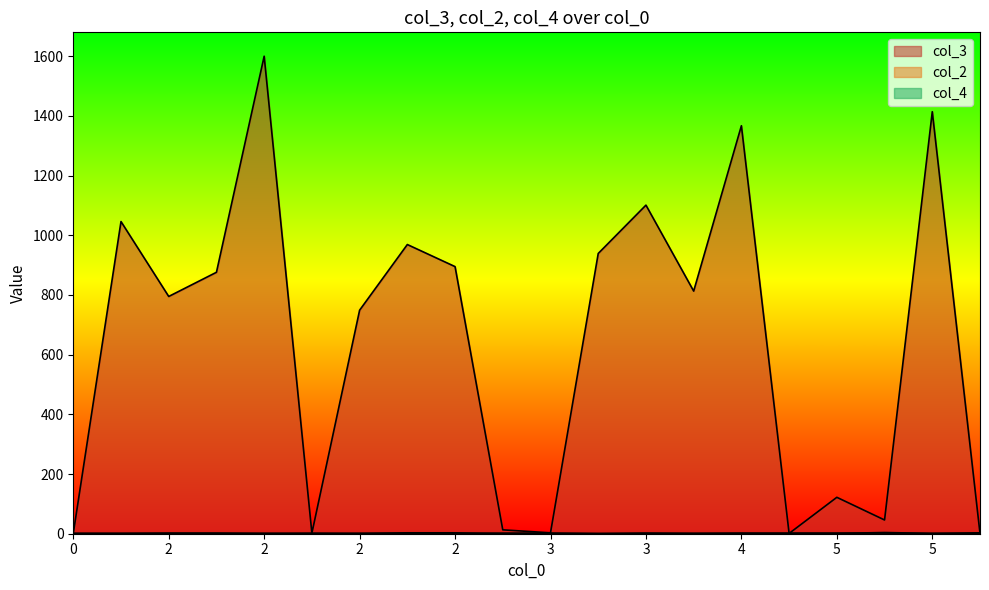

At how many categories does at least one series exceed 1042?

5